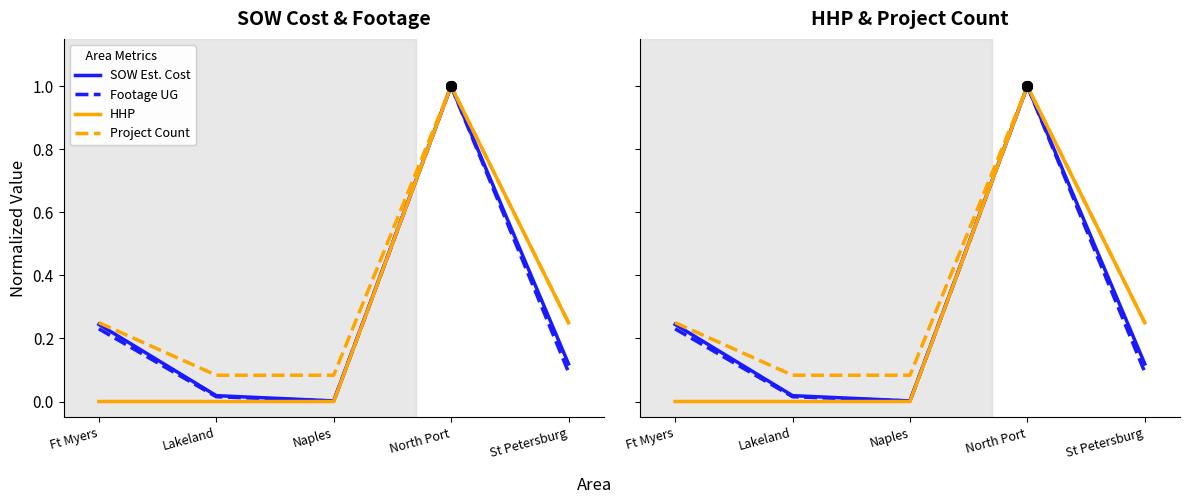

Is this an area chart (filled region under the line)?

No